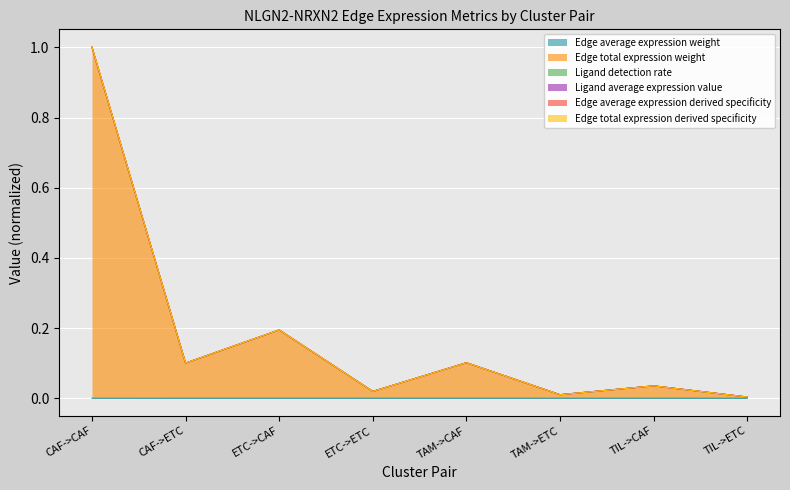

What is the label of the 6th point from the right?

ETC->CAF